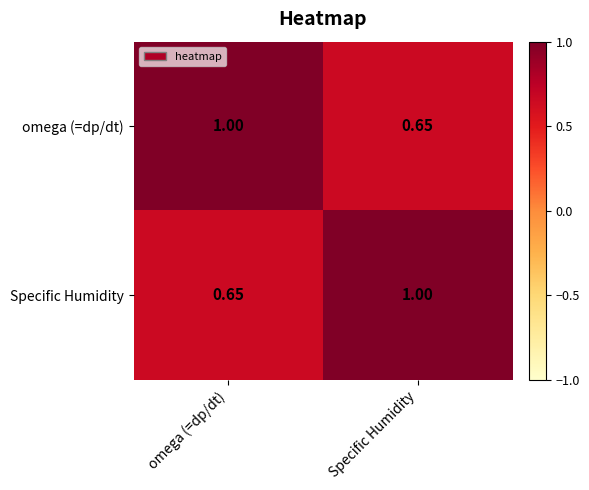

Is the value of Specific Humidity at omega (=dp/dt) greater than the value of omega (=dp/dt) at omega (=dp/dt)?

No